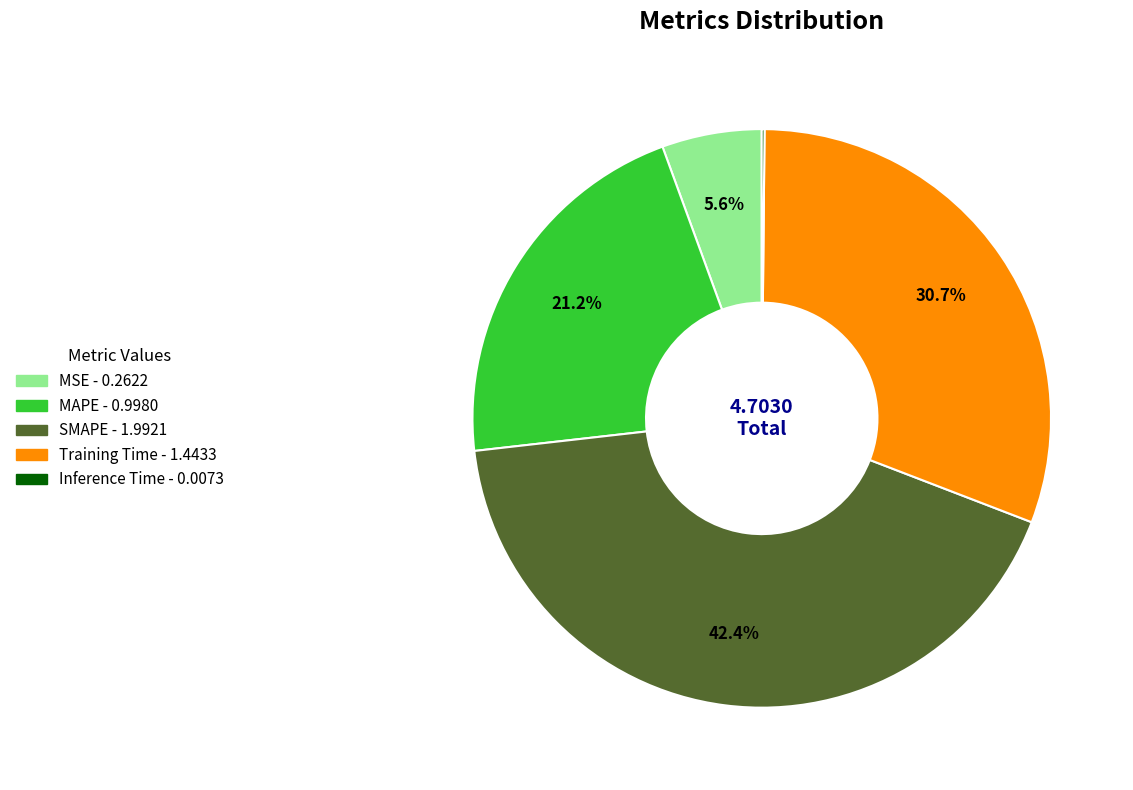

Between Training Time and MAPE, which is larger?

Training Time